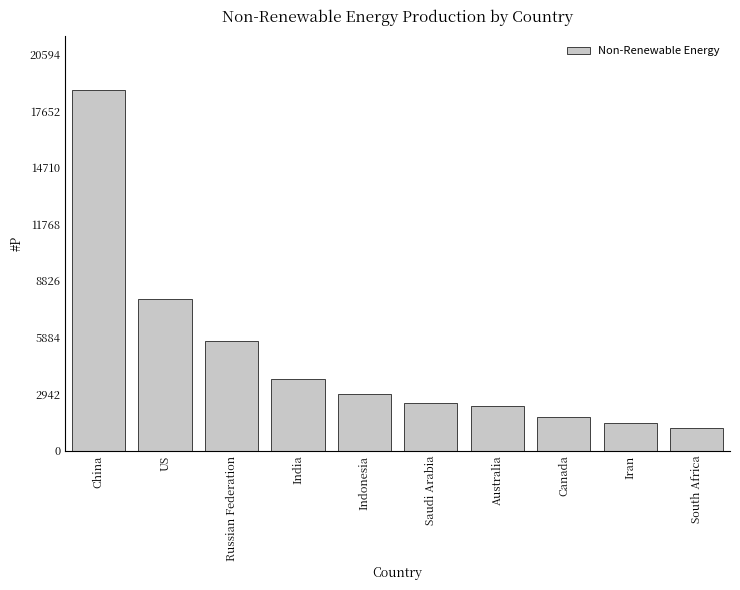

Reading left to right, transcribe all the data shown in this chart.

18722.1	7900.1	5691.3	3710.6	2957.5	2470.6	2328.2	1772.8	1418.6	1175.5